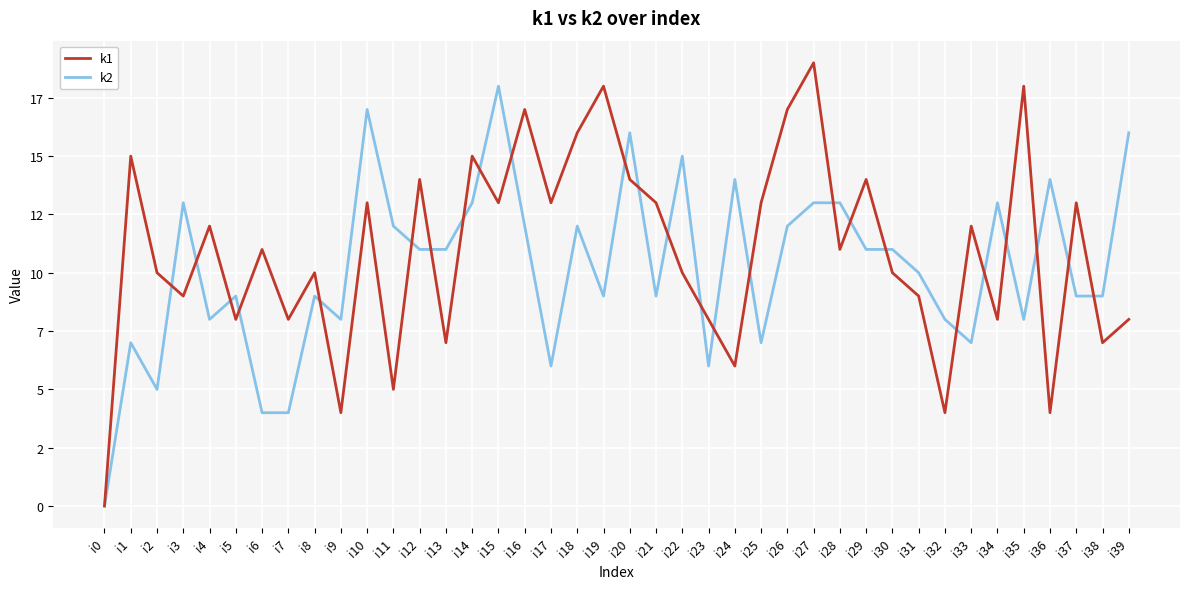

How many intersections are there between k2 and k1?

25